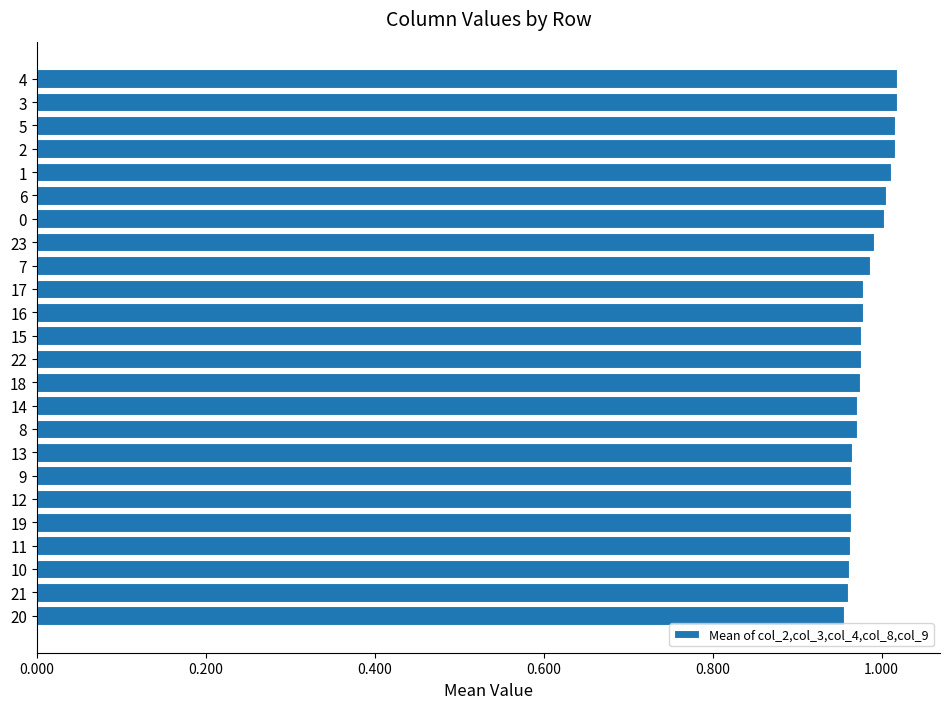

Count the number of data series in this chart.

1